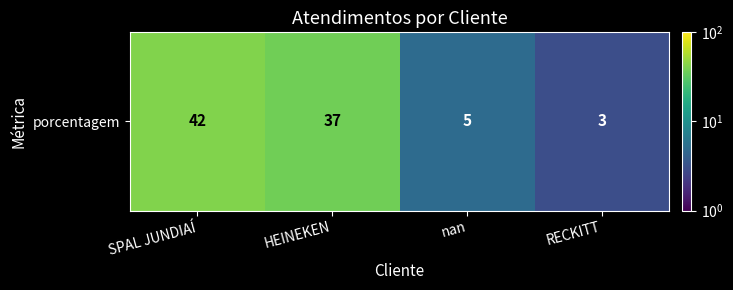

Which label corresponds to the largest value in the chart?

SPAL JUNDIAÍ